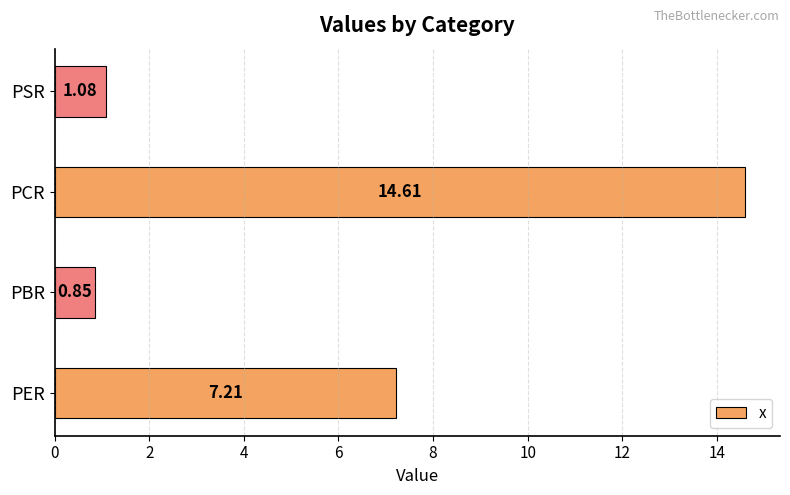

What is the average value?

5.9